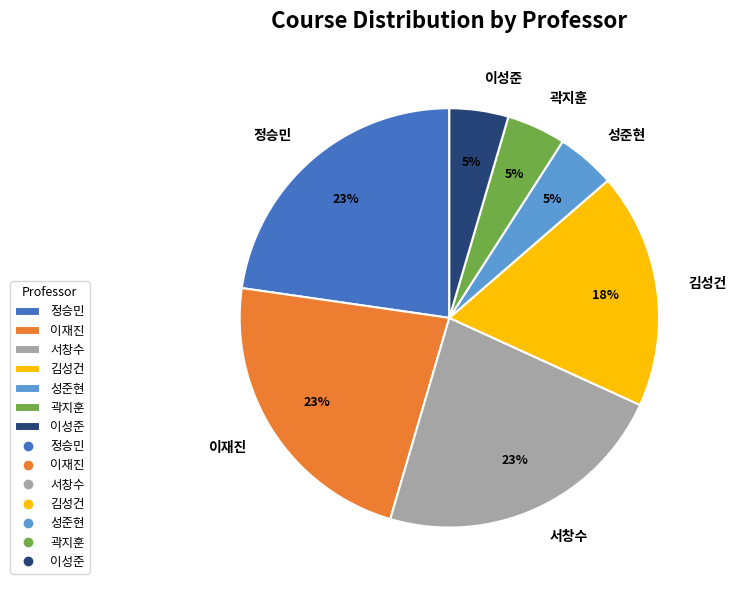

Is it true that 정승민 is 28% of the pie?

False